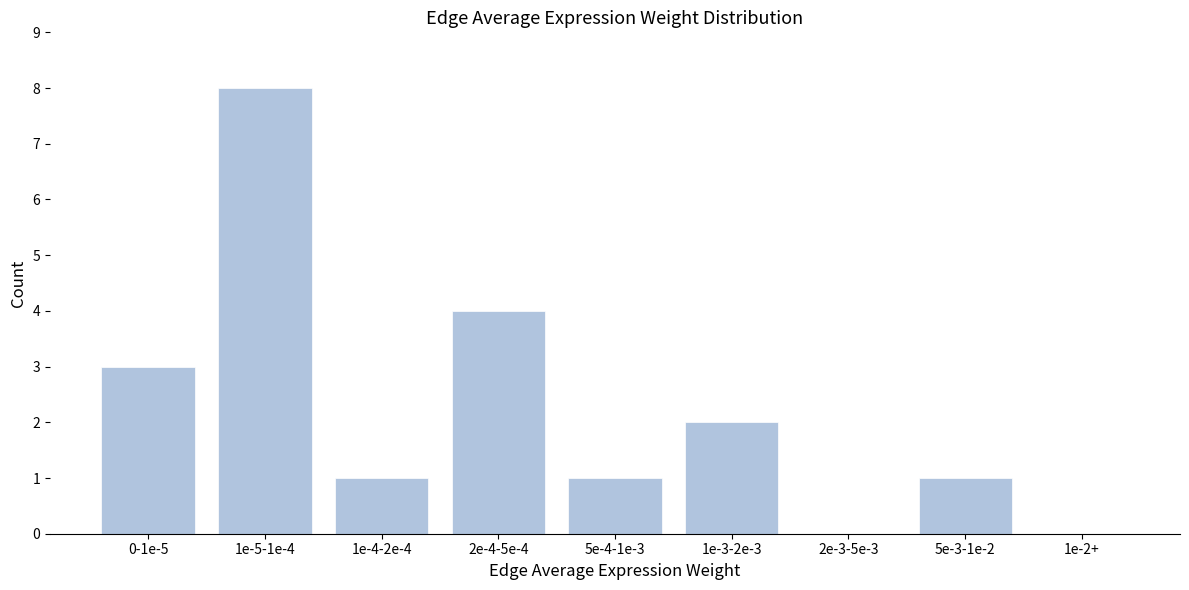

Reading left to right, transcribe all the data shown in this chart.

0-1e-5=3	1e-5-1e-4=8	1e-4-2e-4=1	2e-4-5e-4=4	5e-4-1e-3=1	1e-3-2e-3=2	2e-3-5e-3=0	5e-3-1e-2=1	1e-2+=0